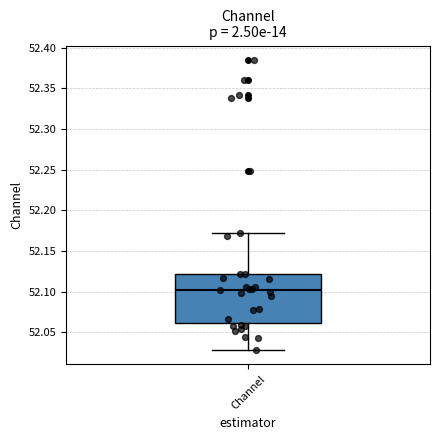

Where is the upper edge of the box for Channel on the y-axis? The values are not printed on the chart, so give them approximately, as read against the axis.

52.120